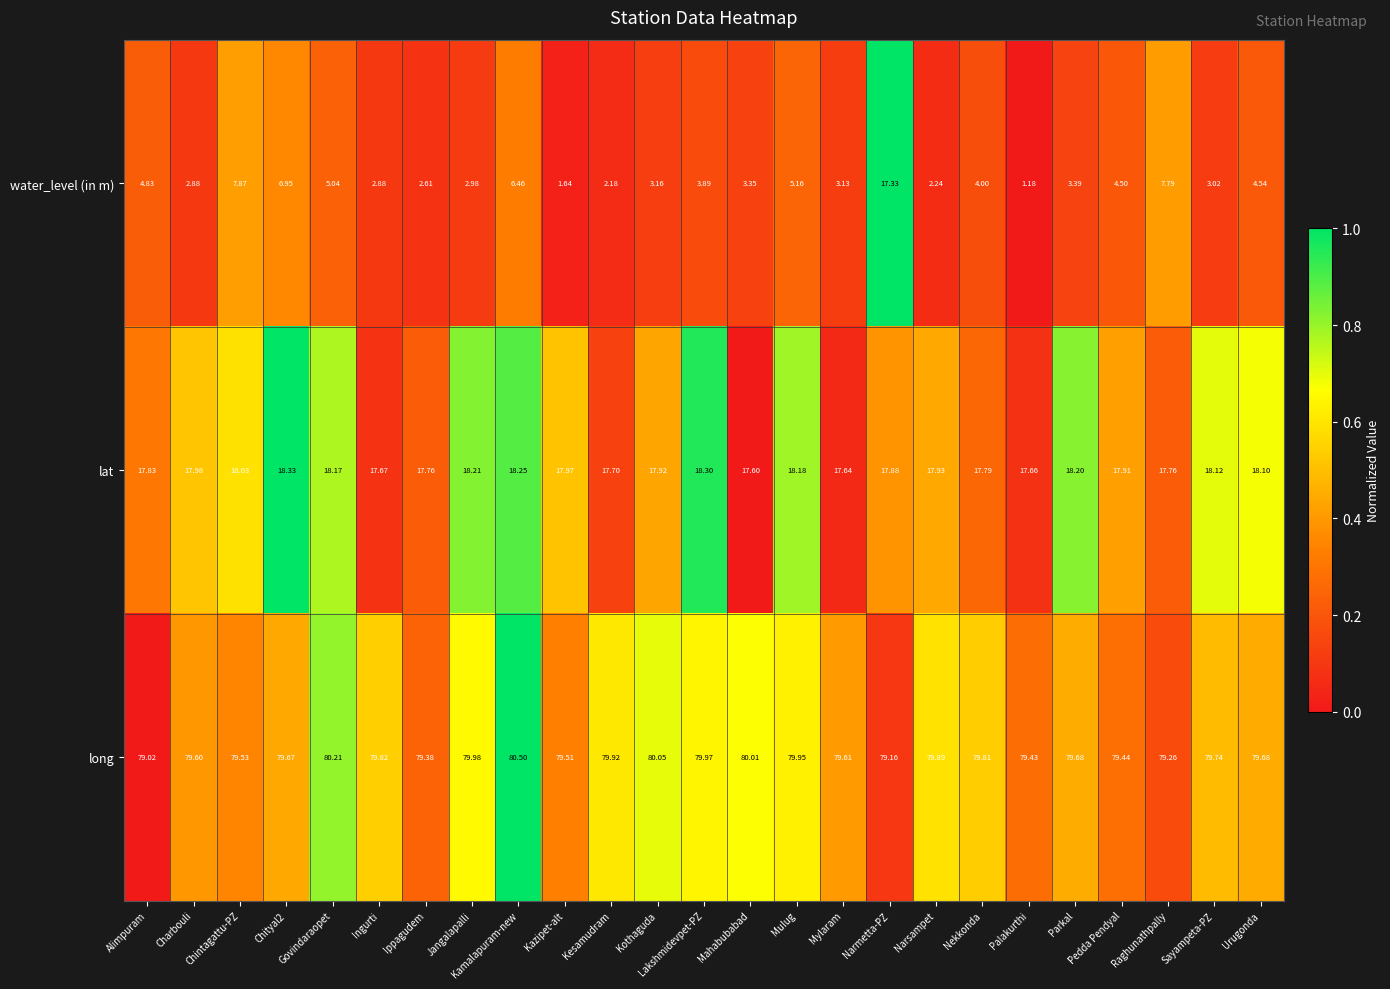

Rank the series at Nekkonda from highest to lowest value.

long, lat, water_level (in m)